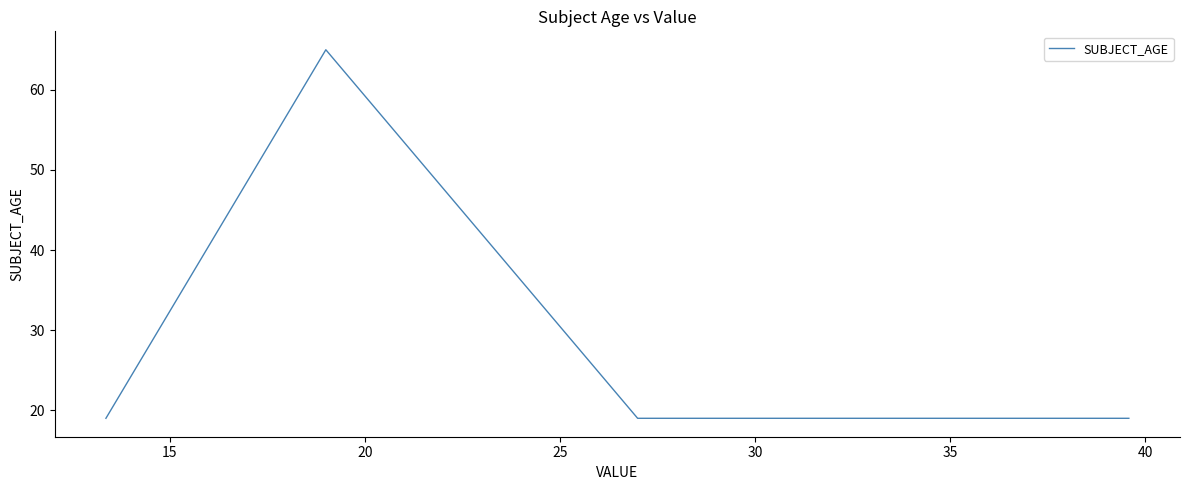

How many lines are shown in the chart?

1